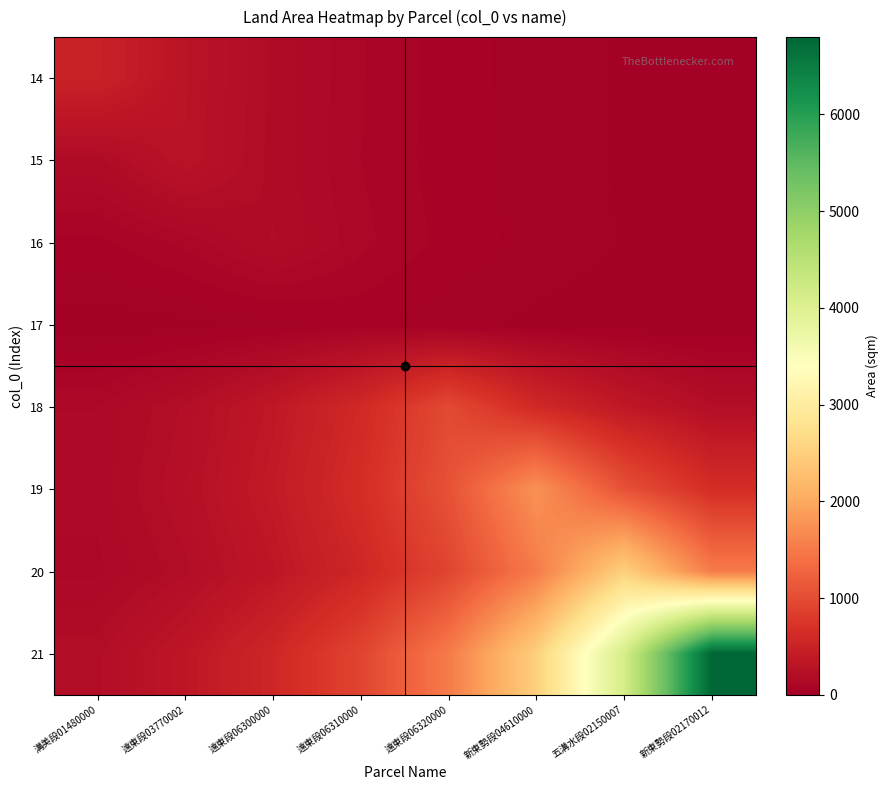

What is the total value across all series at 遠東段06300000?

2227.0